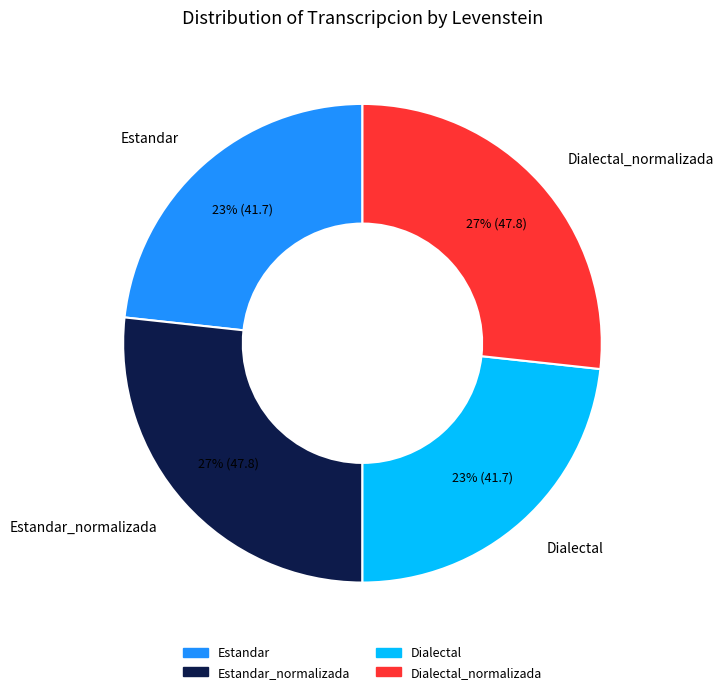

Is there a majority slice in this chart?

No